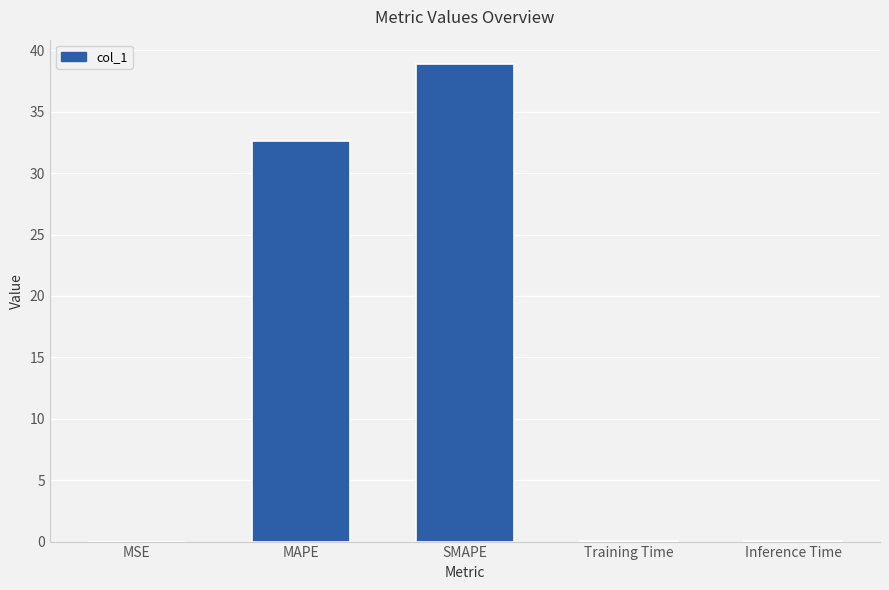

Between SMAPE and MAPE, which is larger?

SMAPE